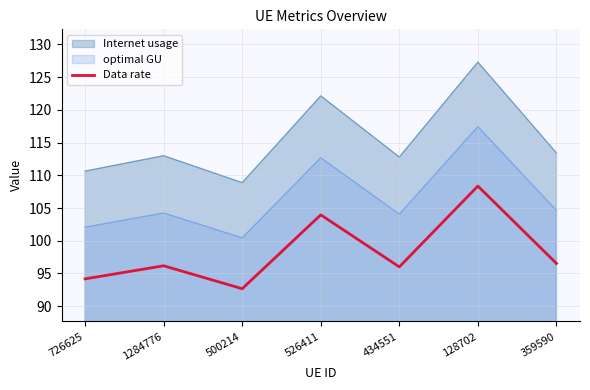

Reading right to left, extract all data points from this chart.

96.5	108.4	96.0	104.0	92.7	96.2	94.2